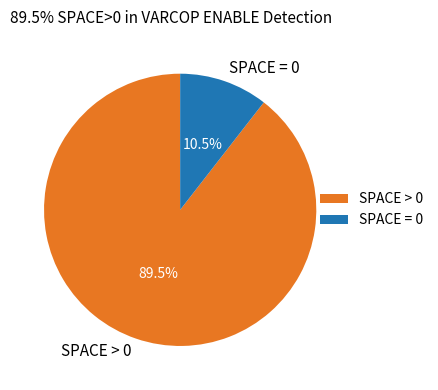

Which has a higher value, SPACE = 0 or SPACE > 0?

SPACE > 0